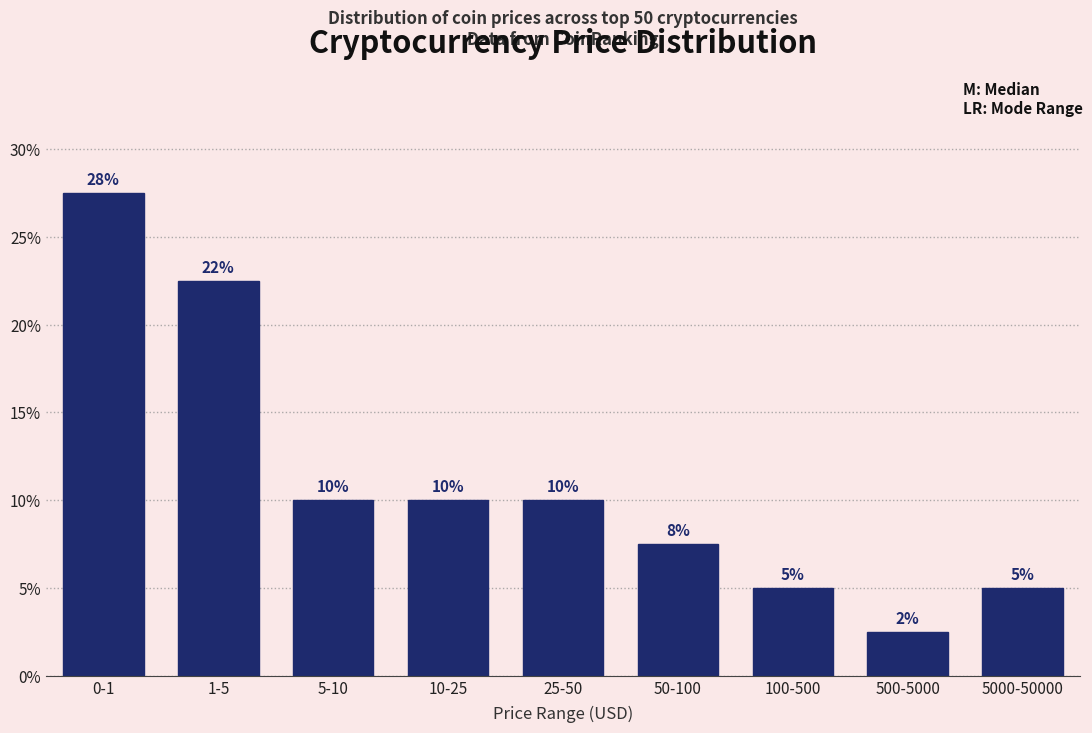

What is the maximum value shown in the chart?

27.5